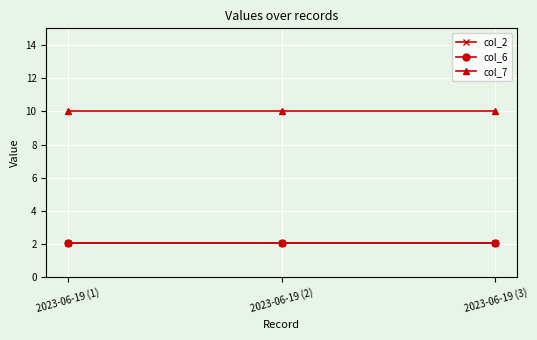

At how many categories does at least one series exceed 7?

3